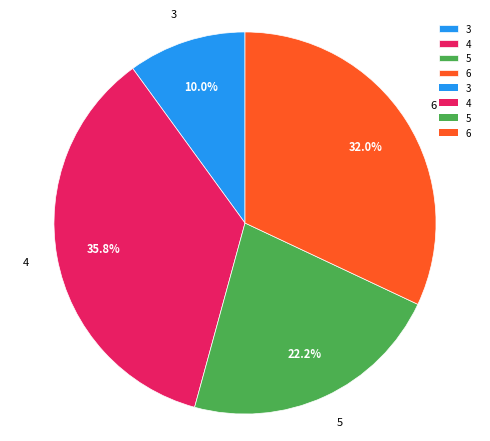

Count the number of slices in the pie.

4